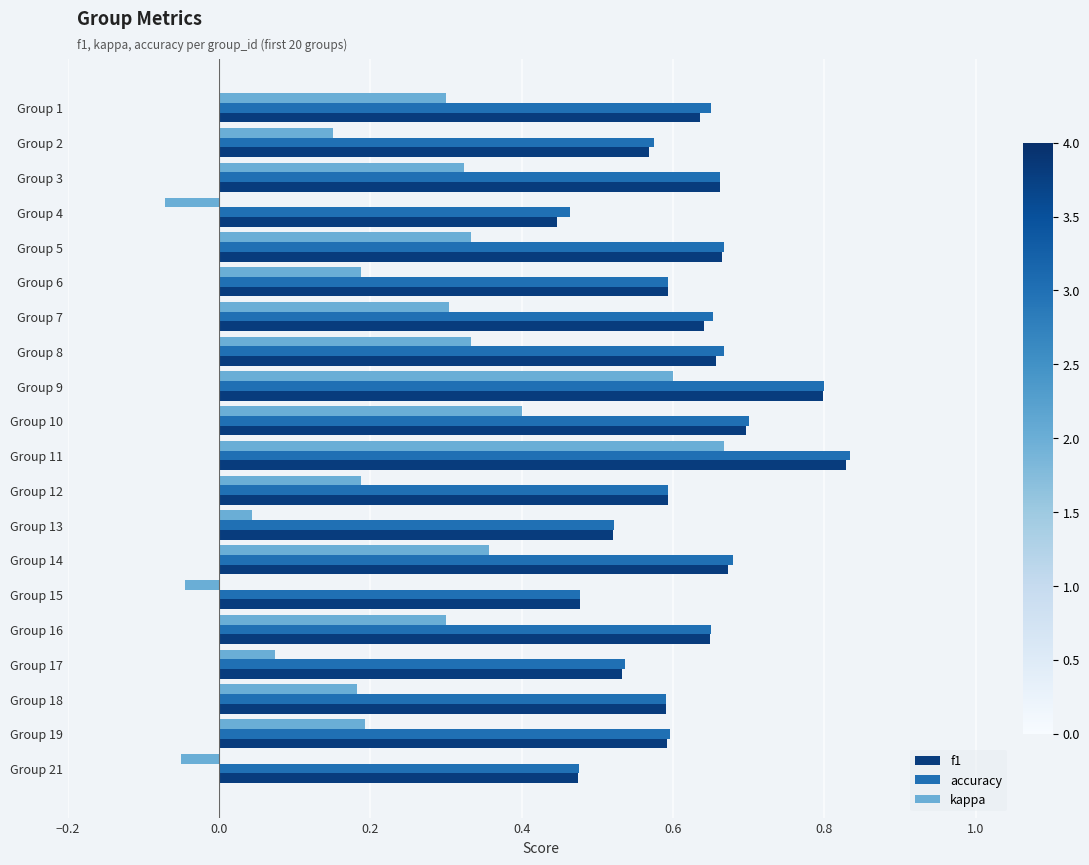

What are all the series names shown in the legend?

f1, accuracy, kappa